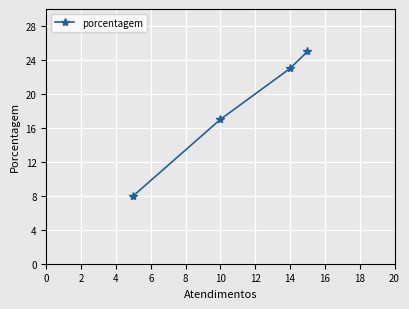

Is this an area chart (filled region under the line)?

No